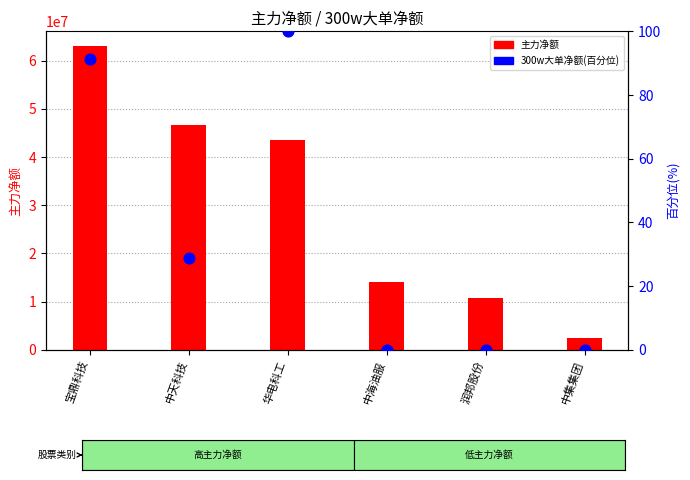

At how many categories does at least one series exceed 48678616?

1